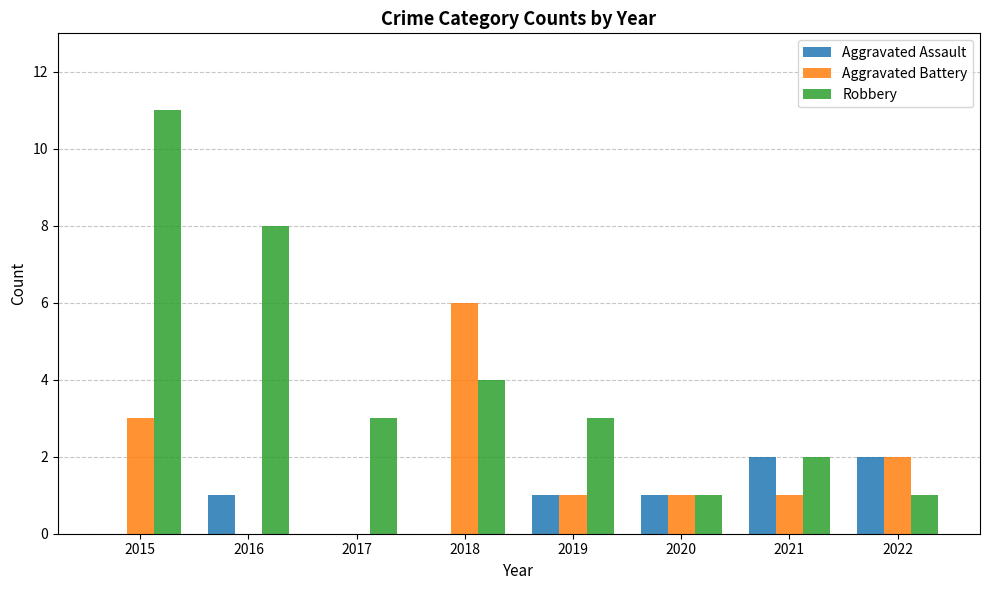

Does the chart contain stacked bars?

No